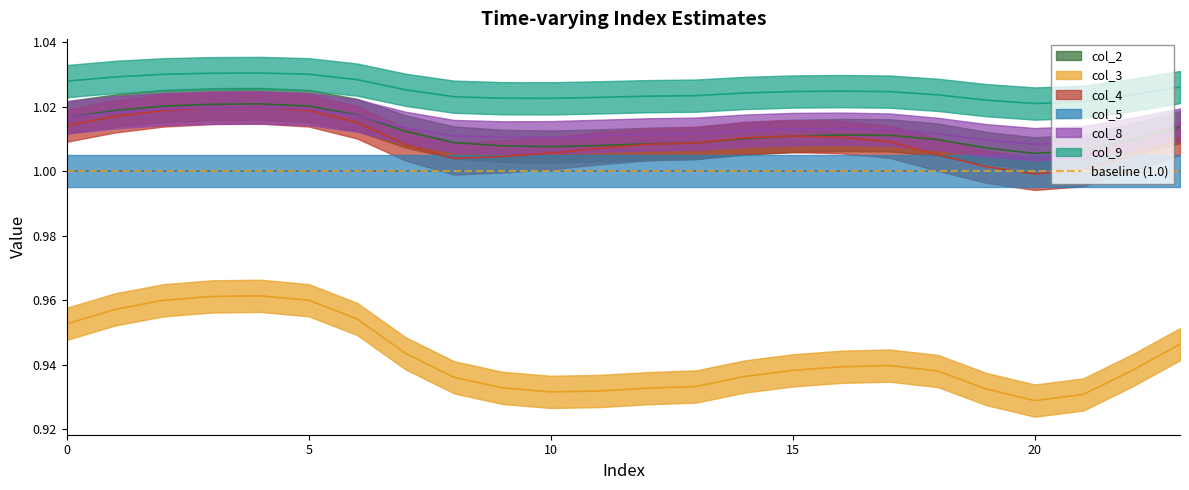

True or false: col_3 has a value of 1.3 at 6.

False